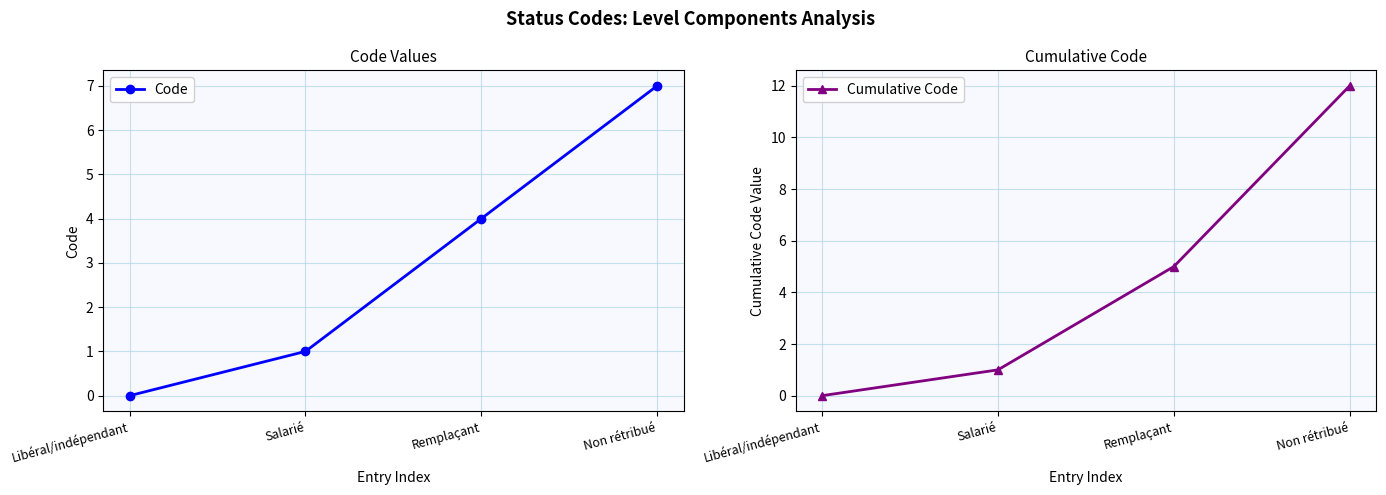

True or false: Cumulative Code and Code cross at least once.

False